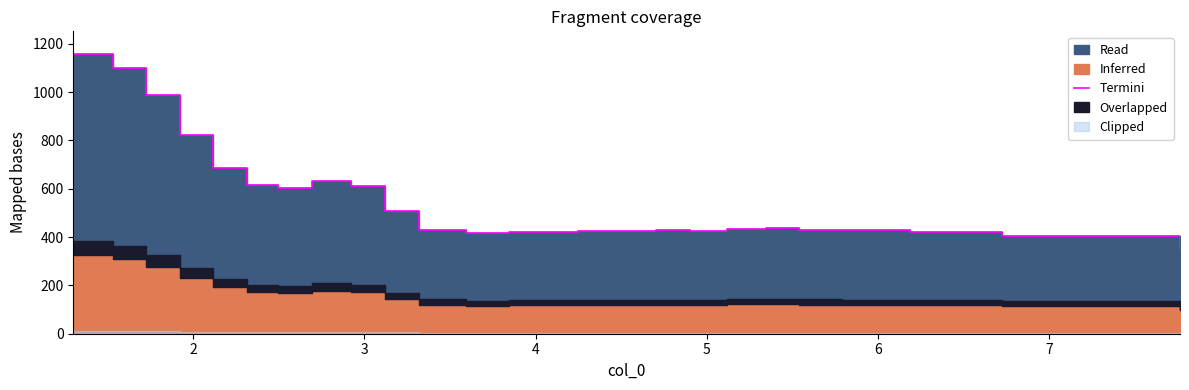

How many data points are less than 430?

13